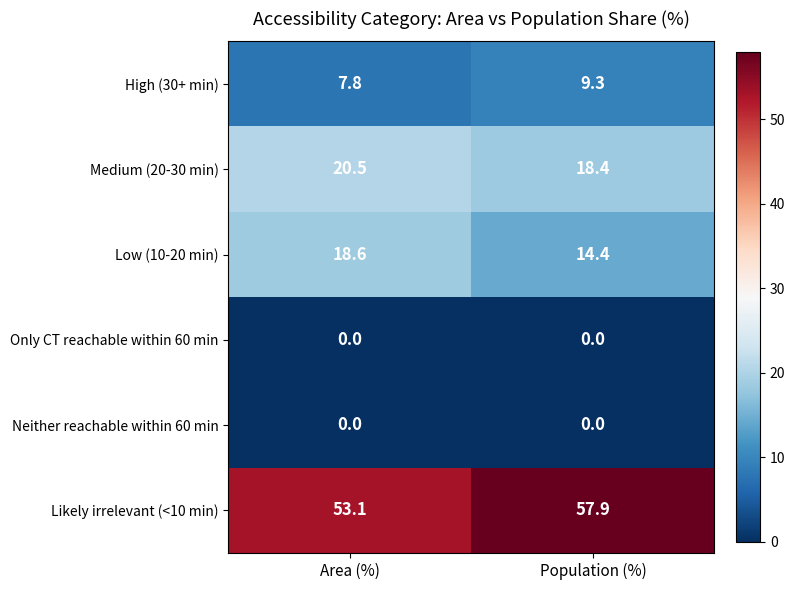

Reading right to left, extract all data points from this chart.

High (30+ min): Population (%)=9.3	Area (%)=7.8
Medium (20-30 min): Population (%)=18.4	Area (%)=20.5
Low (10-20 min): Population (%)=14.4	Area (%)=18.6
Only CT reachable within 60 min: Population (%)=0.0	Area (%)=0.0
Neither reachable within 60 min: Population (%)=0.0	Area (%)=0.0
Likely irrelevant (<10 min): Population (%)=57.9	Area (%)=53.1